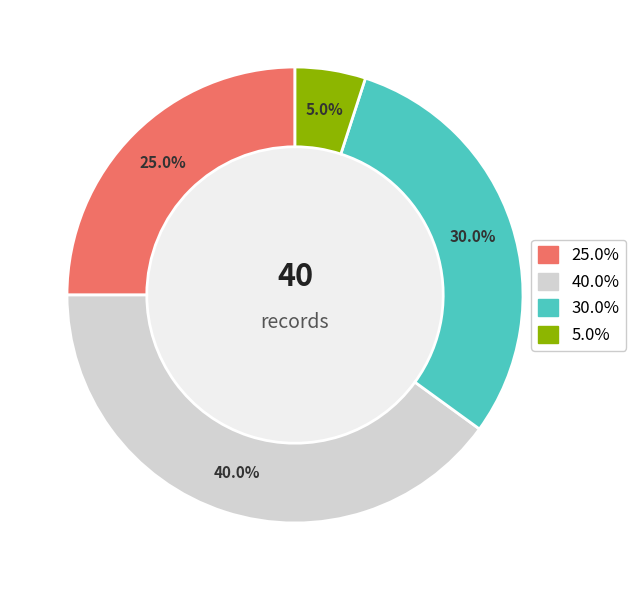

Does any single category account for the majority?

No